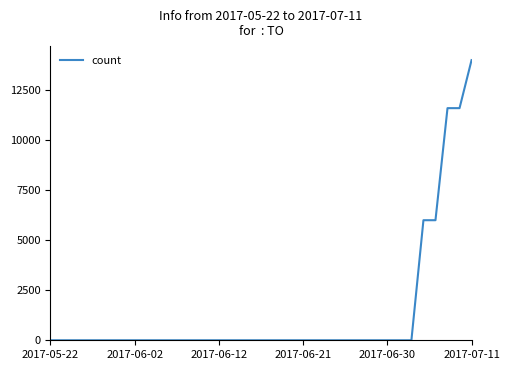

What is the difference between the maximum and minimum values?

14000